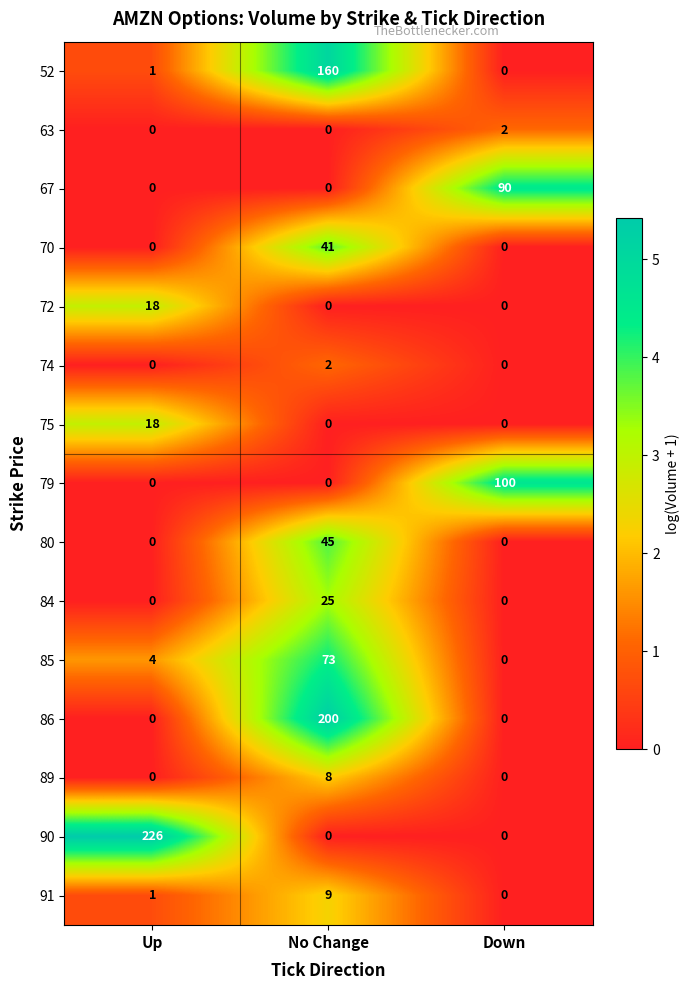

What is the highest value of the 52 series?

160